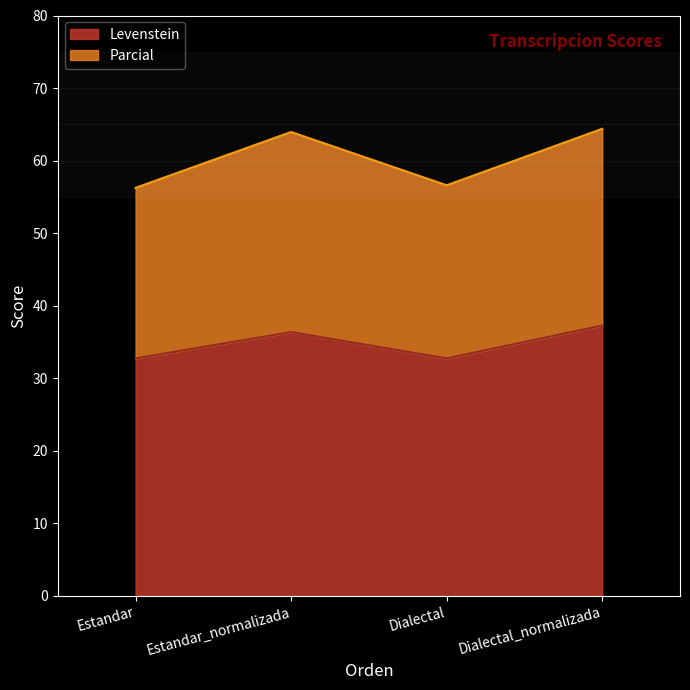

List the series in order of their overall mean, lowest first.

Levenstein, Parcial